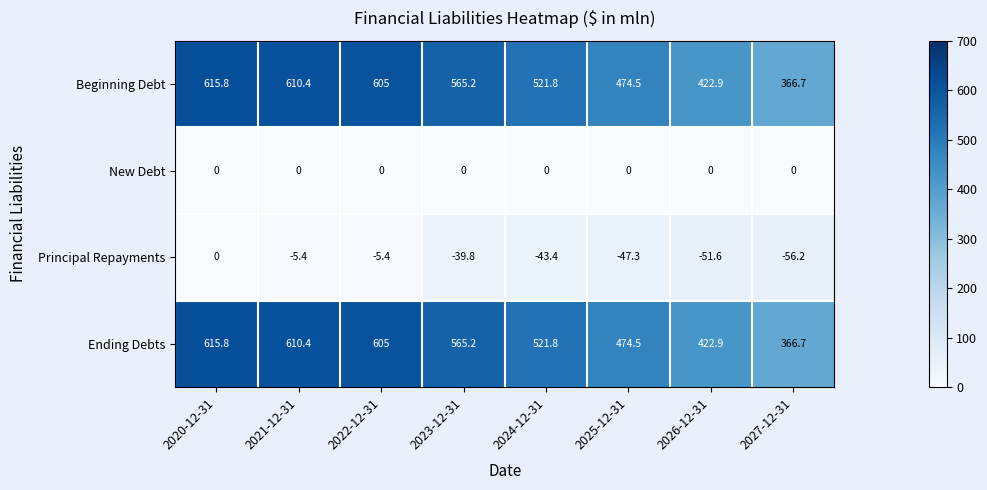

Count the number of data series in this chart.

4